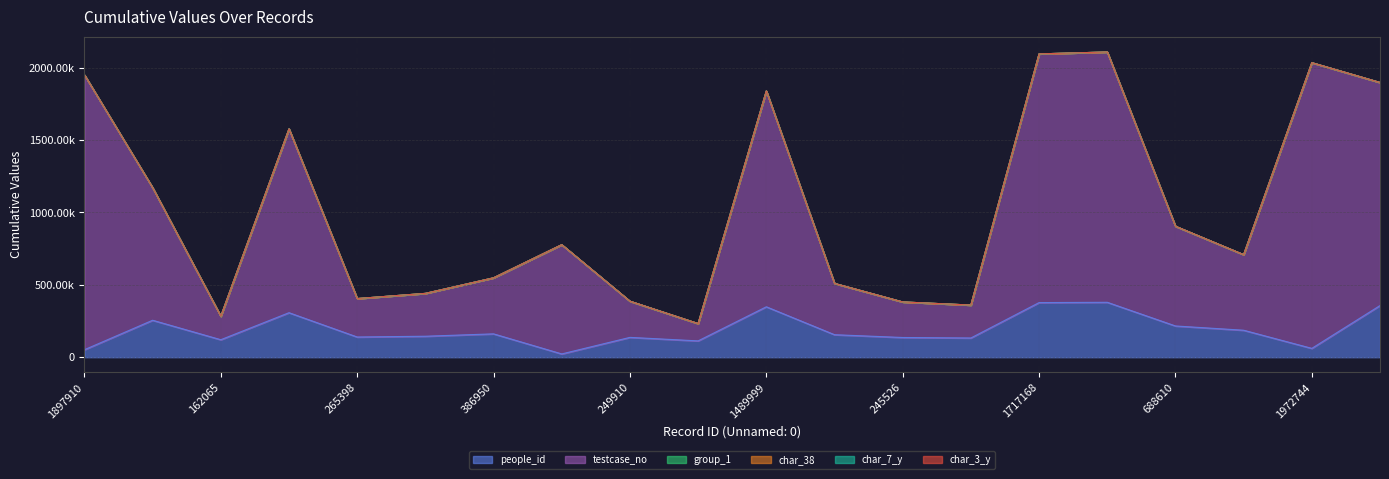

At 1972744, list the series in order from largest to smallest.

testcase_no, people_id, char_7_y, char_3_y, group_1, char_38